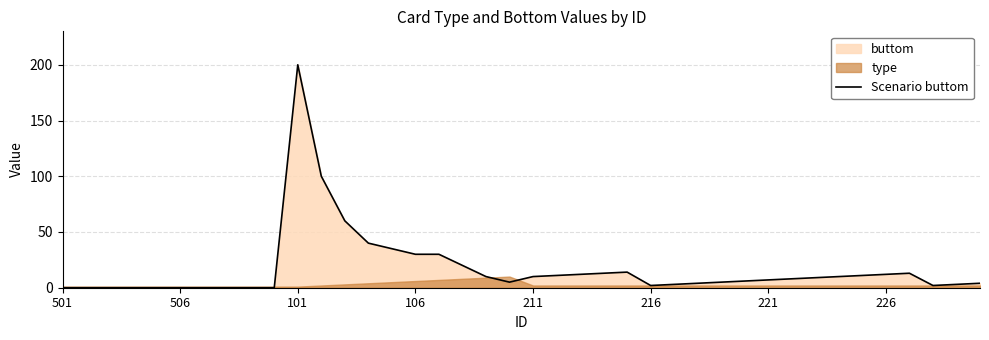

The value of Scenario buttom at 211 is 10. True or false?

True